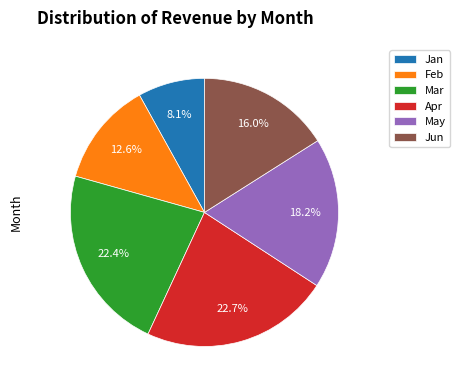

To the nearest percent, what percentage of the pie is Jan?

8%